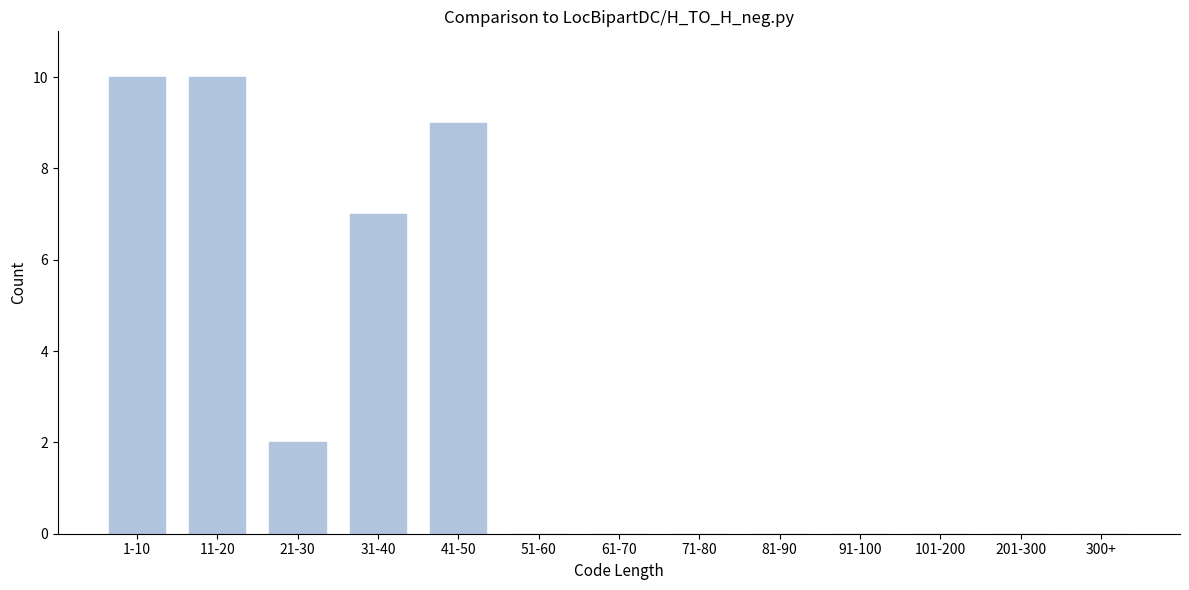

Reading left to right, list all the values displayed in this chart.

1-10=10	11-20=10	21-30=2	31-40=7	41-50=9	51-60=0	61-70=0	71-80=0	81-90=0	91-100=0	101-200=0	201-300=0	300+=0